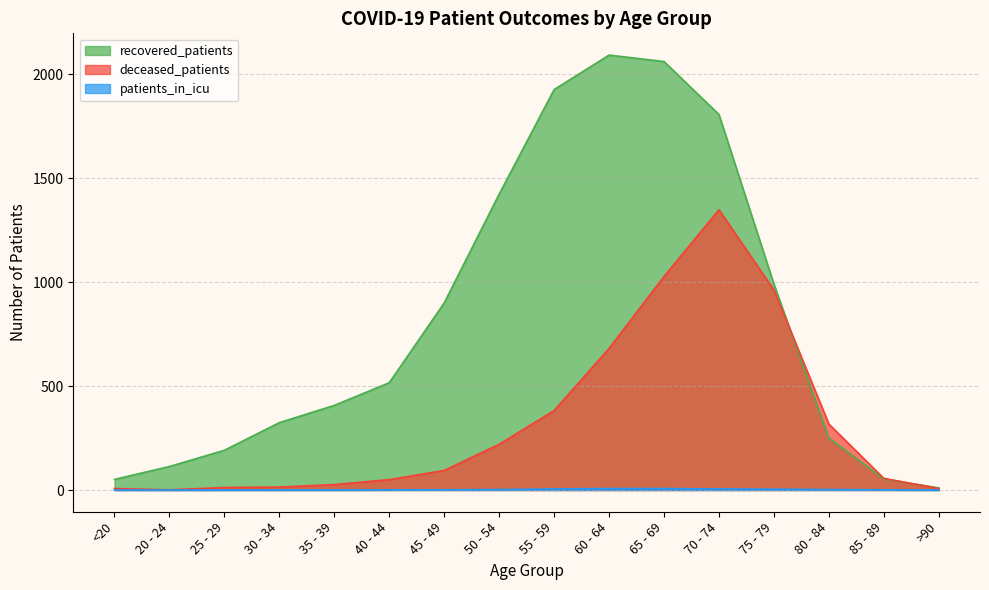

What is the difference between the highest and lowest values at <20?

51